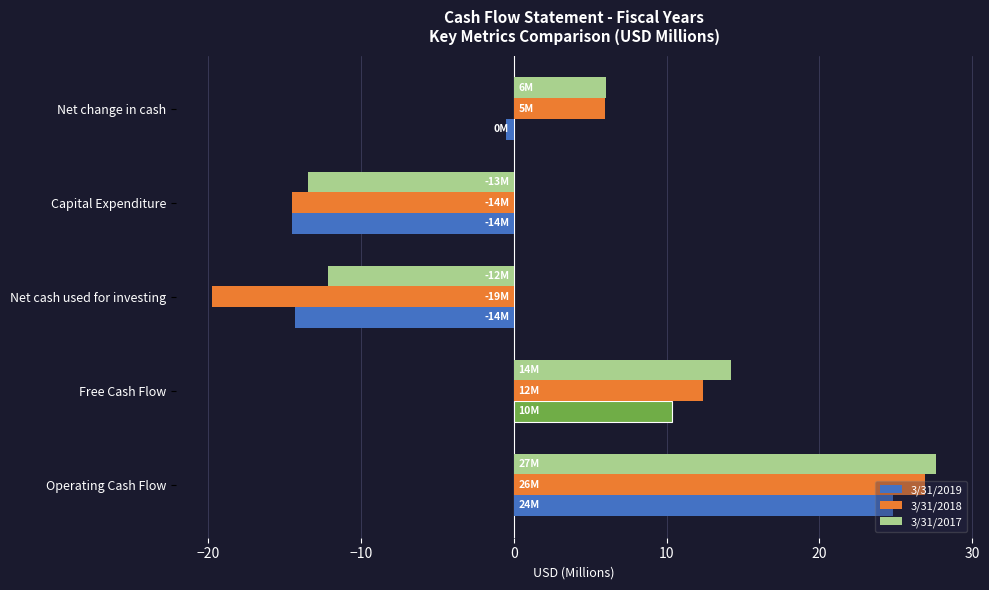

Which label corresponds to the smallest value in the chart?

Net cash used for investing